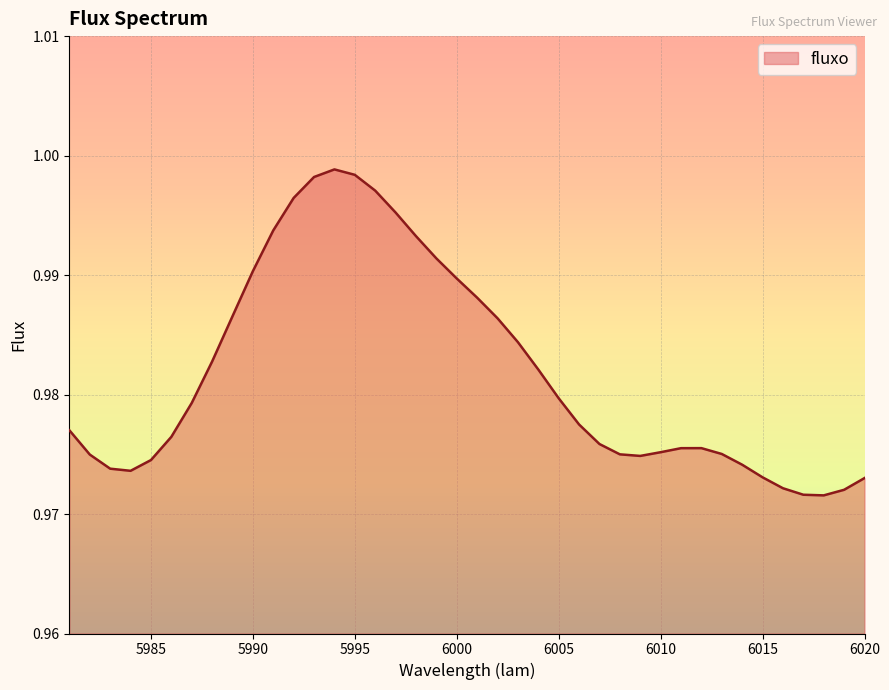

How many categories are shown in the chart?

40